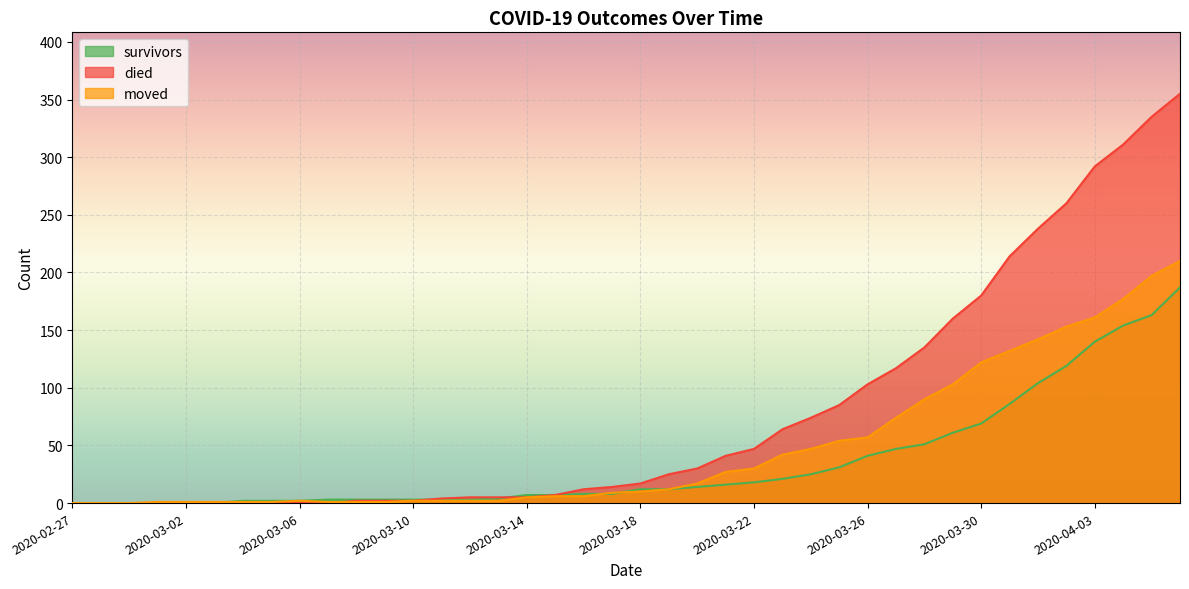

What is the sum of all died values?

3141